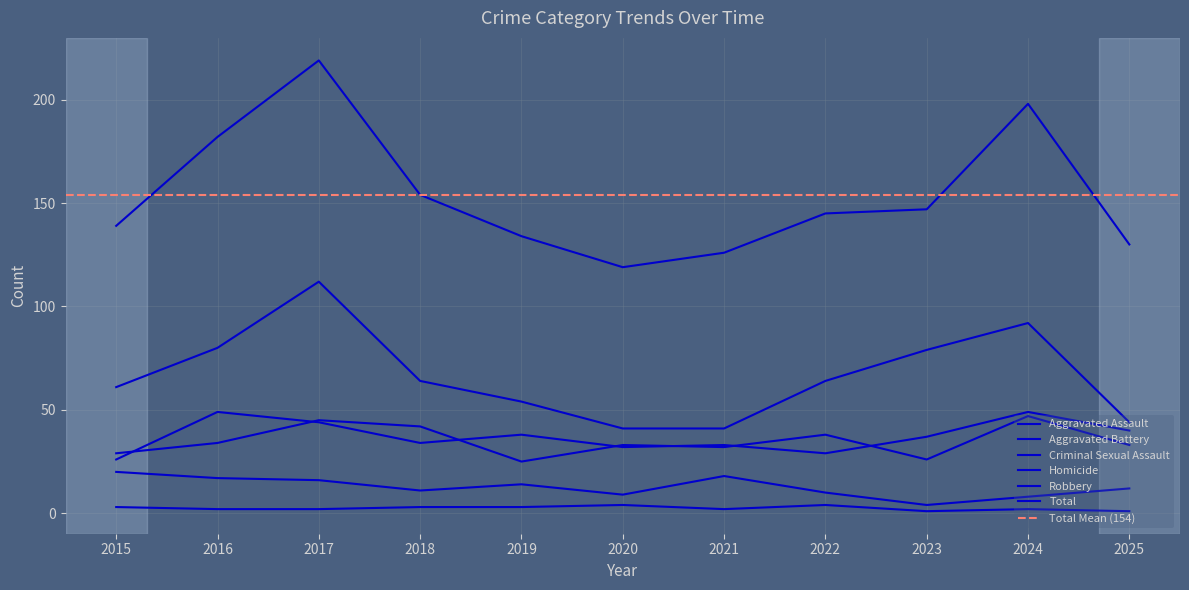

True or false: Aggravated Assault has more than 0 interior local peaks.

True